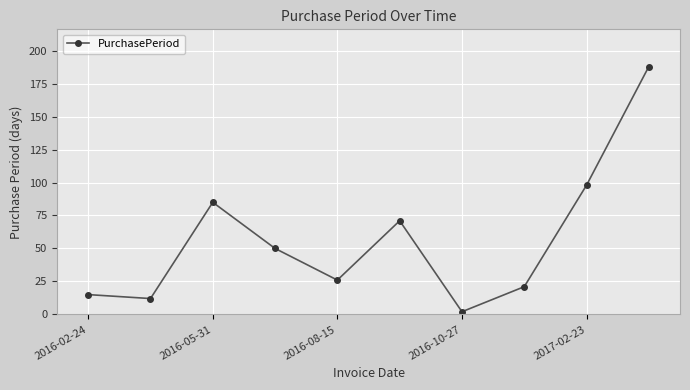

How many interior local peaks (higher than both neighbors) does the data have?

2